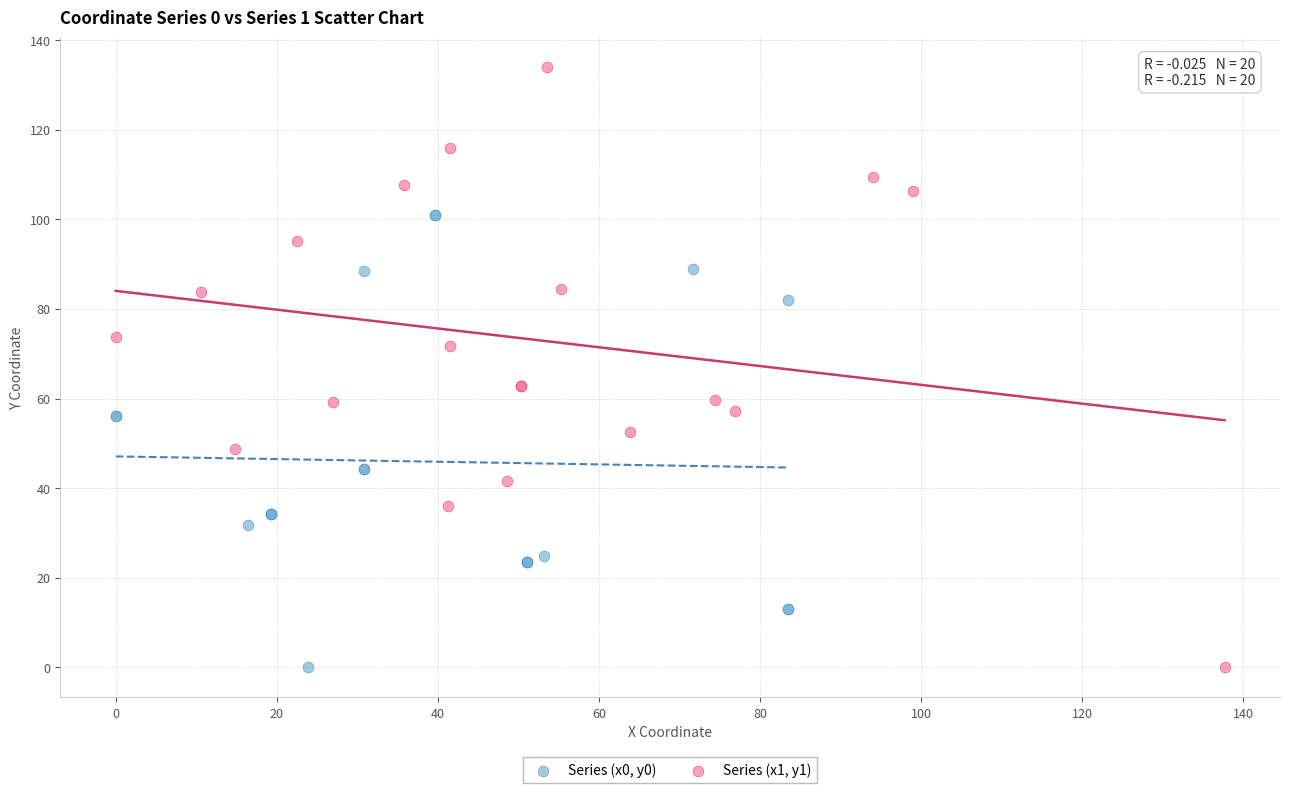

Which series reaches the maximum Y coordinate?

Series (x1, y1)